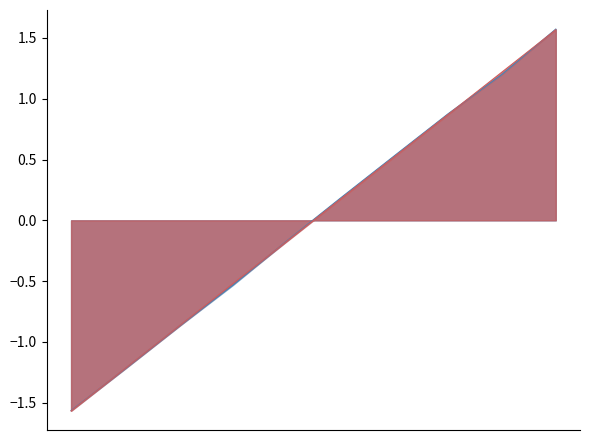

Does the chart display data point markers on the line(s)?

No